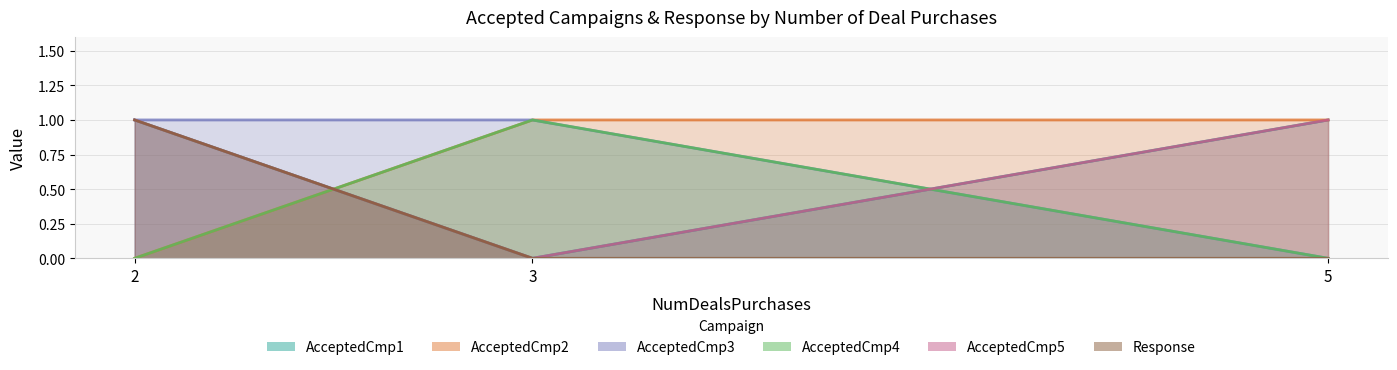

At which label is AcceptedCmp4 closest to 0?

2